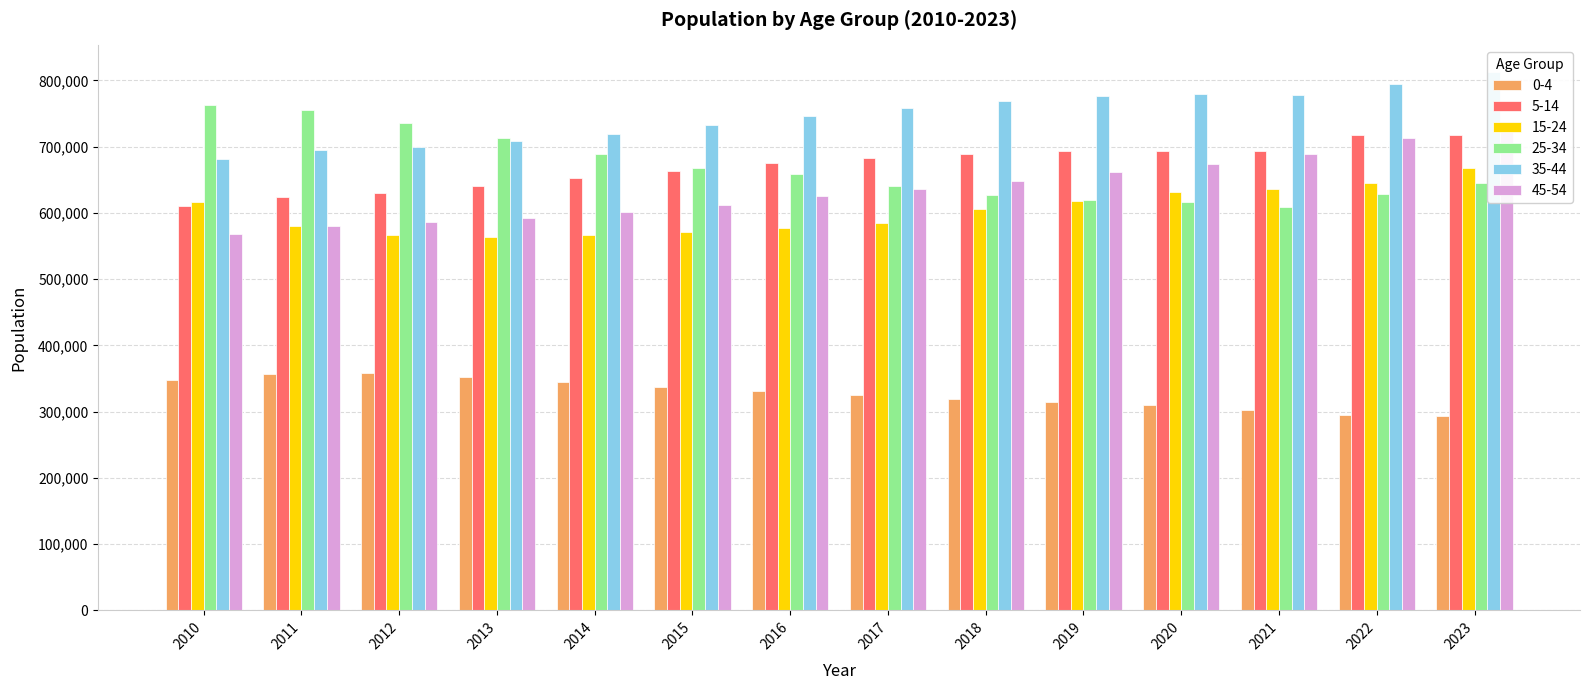

What is the sum of all 5-14 values?

9382970